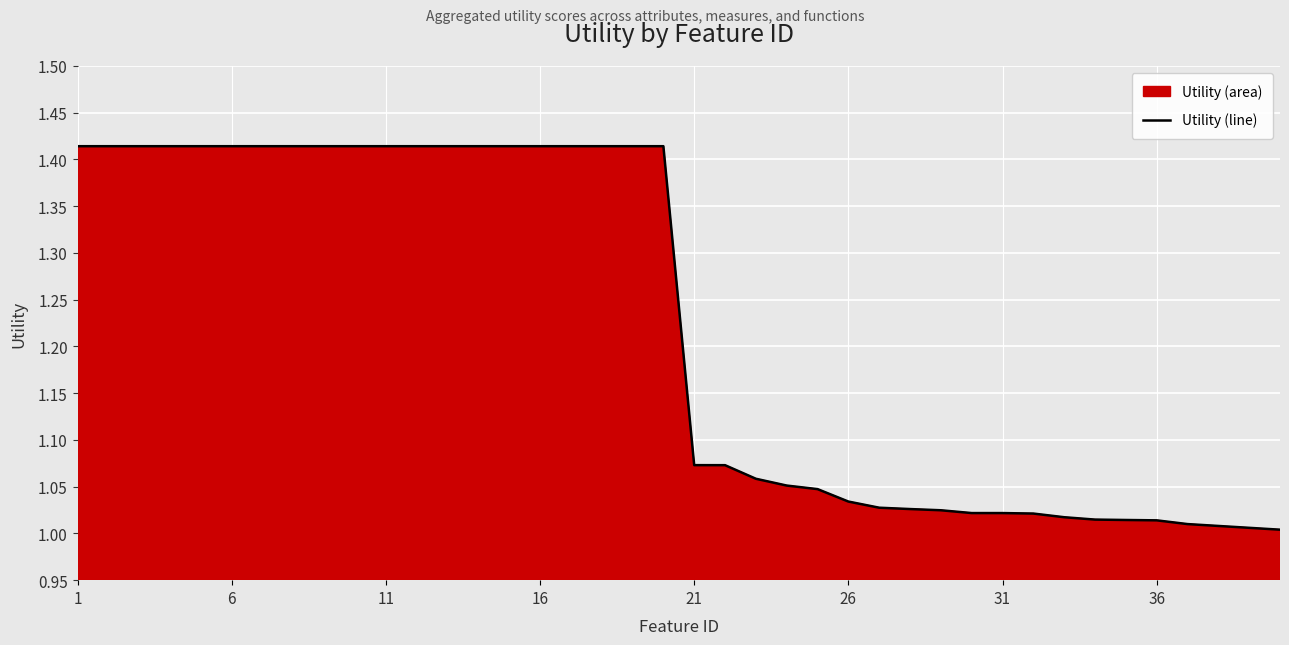

The chart shows a value of 1.9 at 11. True or false?

False